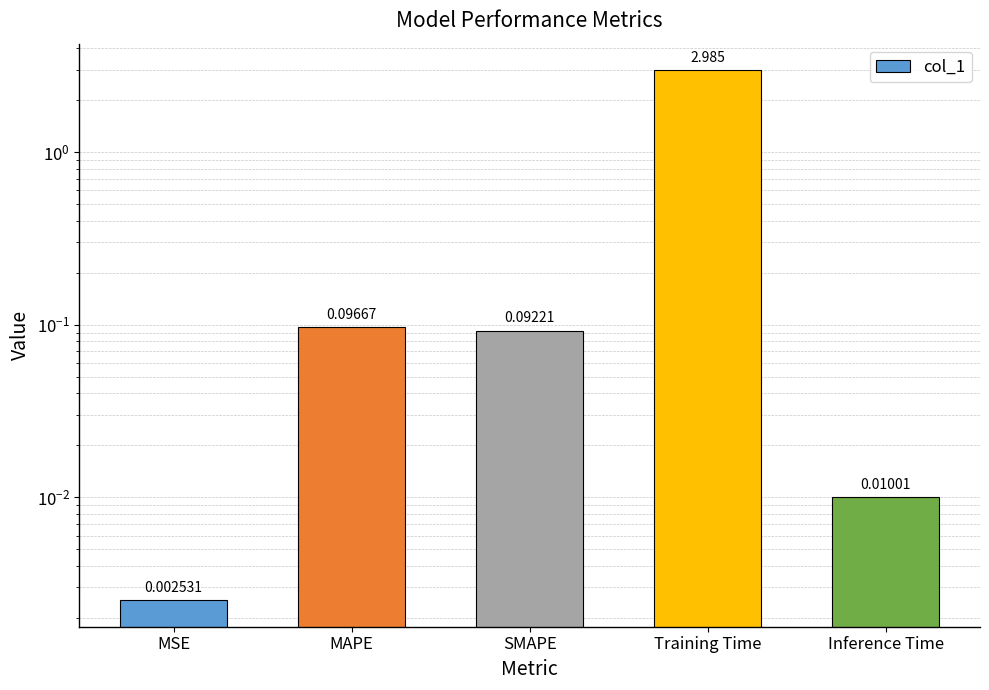

What is the approximate value at MAPE?

0.1